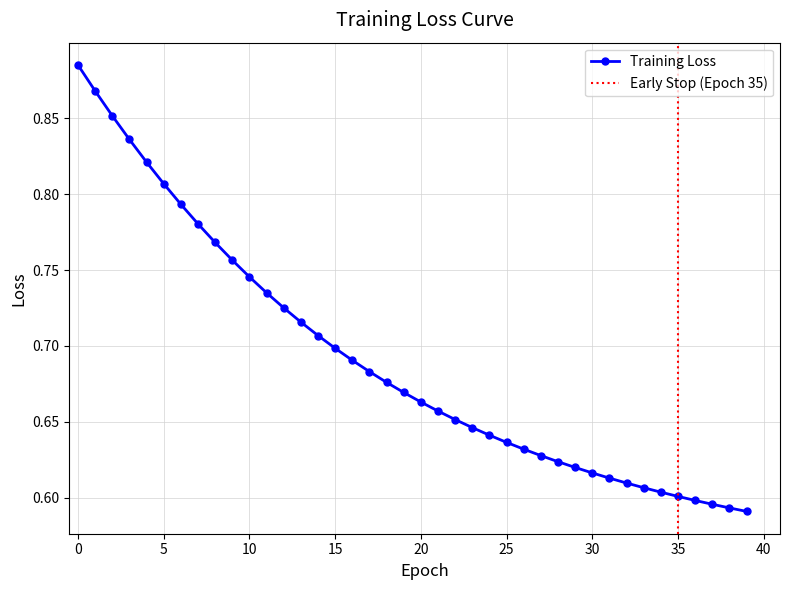

What is the change in value from 7 to 27?

-0.2